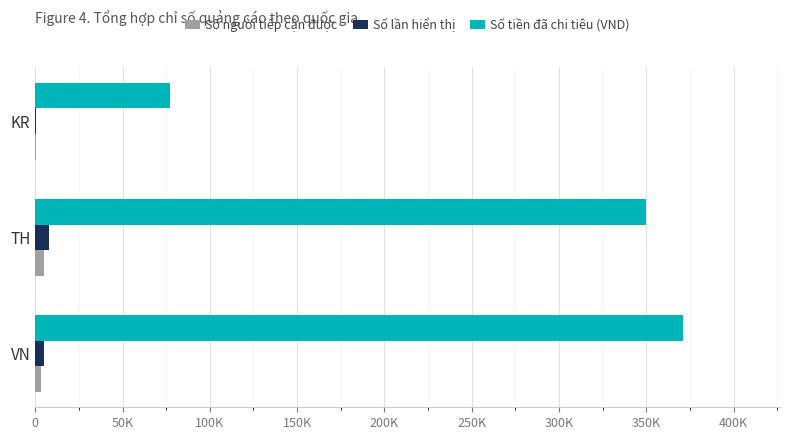

Rank the series by their maximum value, from lowest to highest.

Số người tiếp cận được, Số lần hiển thị, Số tiền đã chi tiêu (VND)